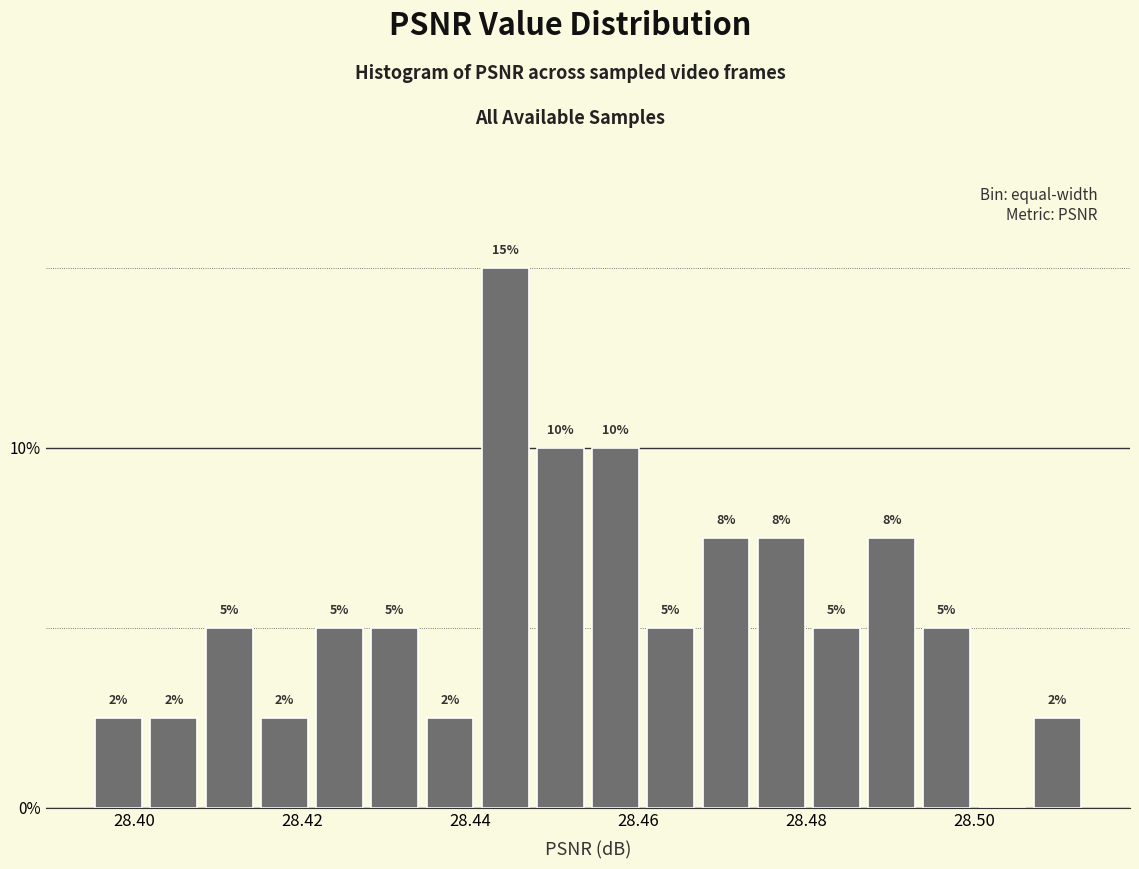

Around what value on the x-axis is the tallest bar? Give the approximate position of its centre, as read against the axis.

28.444